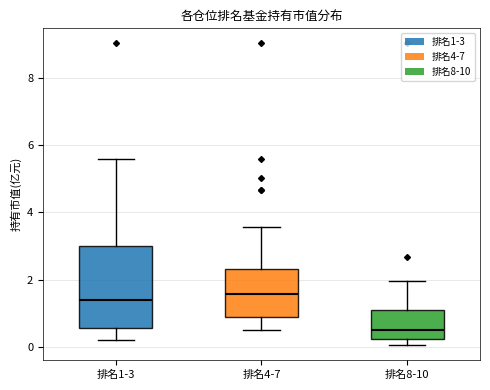

Where is the lower edge of the box for 排名1-3 on the y-axis? The values are not printed on the chart, so give them approximately, as read against the axis.

0.6